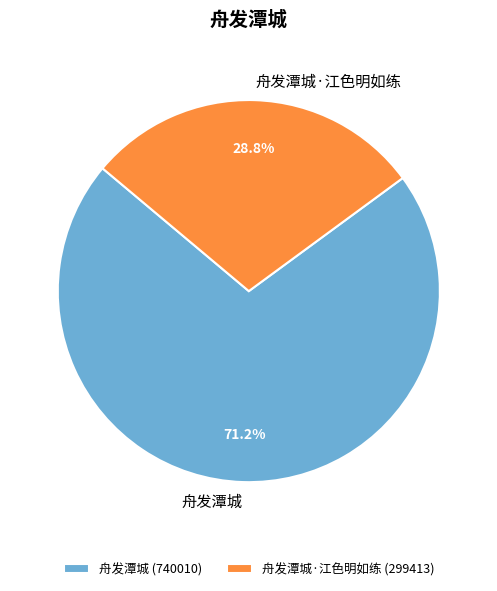

Count the number of slices in the pie.

2